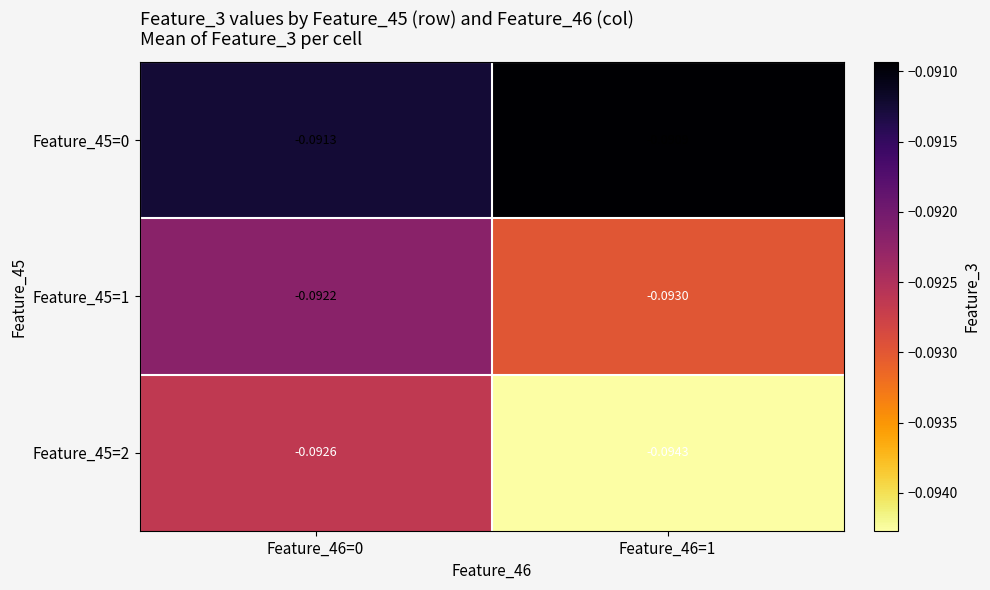

Which series has the largest range (max minus min)?

Feature_45=2